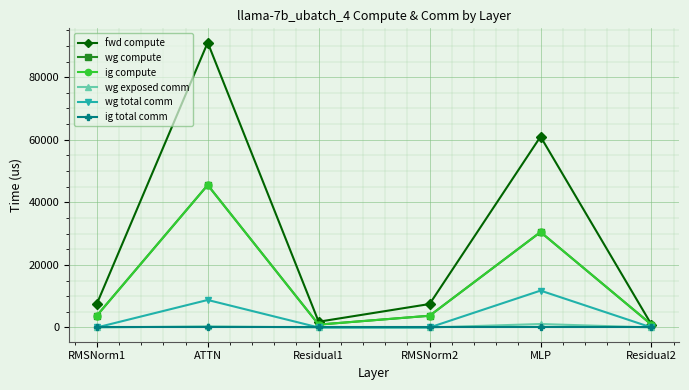

Reading left to right, list all the values displayed in this chart.

fwd compute: 7498.7	91054.1	1837.4	7498.7	60996.0	918.7
wg compute: 3749.3	45527.0	918.7	3749.3	30498.0	918.7
ig compute: 3749.3	45527.0	918.7	3749.3	30498.0	918.7
wg exposed comm: 0.0	359.1	0.0	0.0	1107.3	0.0
wg total comm: 0.0	8791.0	0.0	0.0	11785.3	0.0
ig total comm: 0.0	0.0	0.0	0.0	0.0	0.0